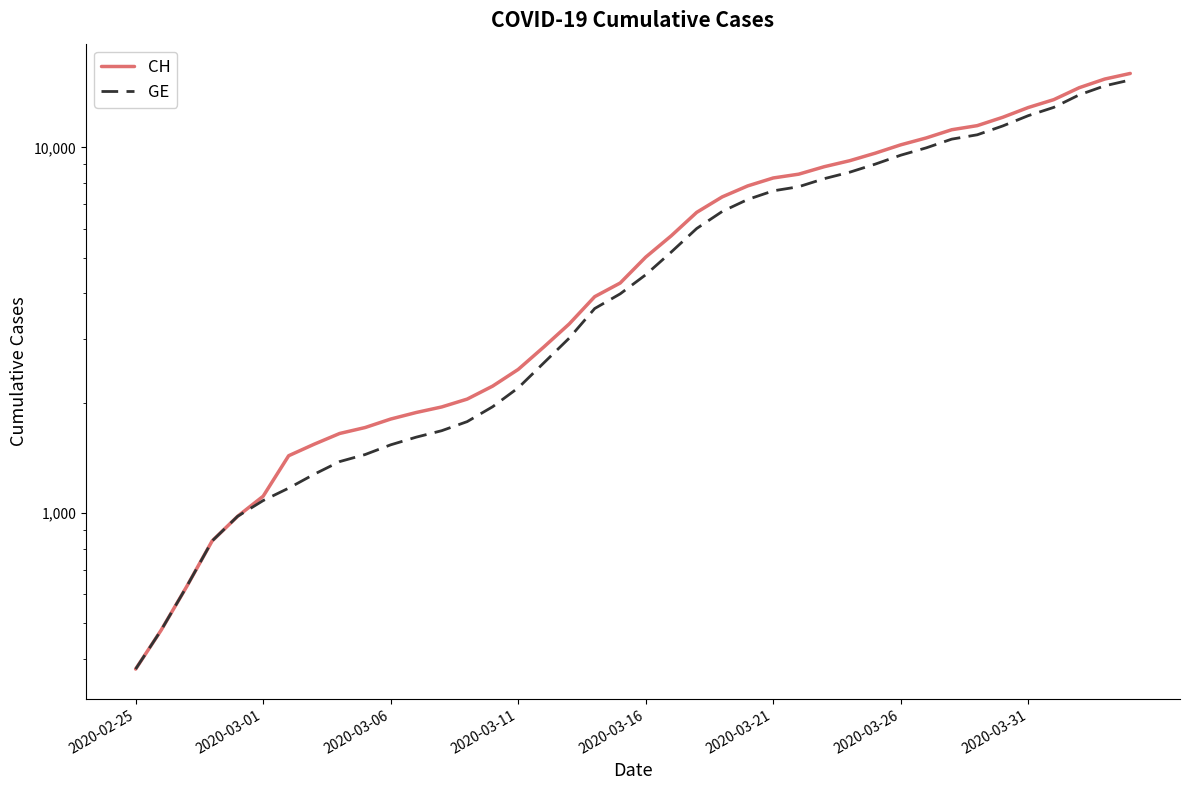

What is the difference between the maximum and second lowest values in the GE series?

14805